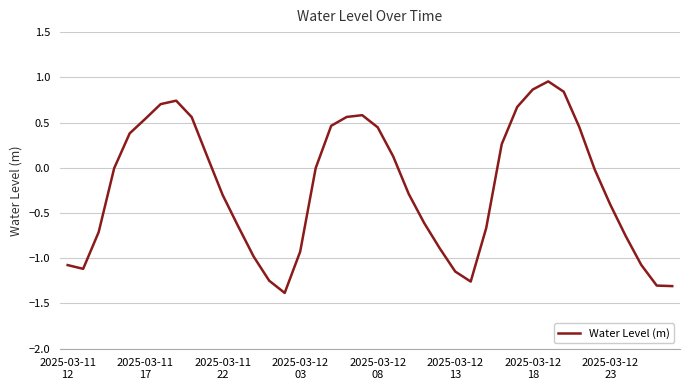

What is the smallest value displayed?

-1.4